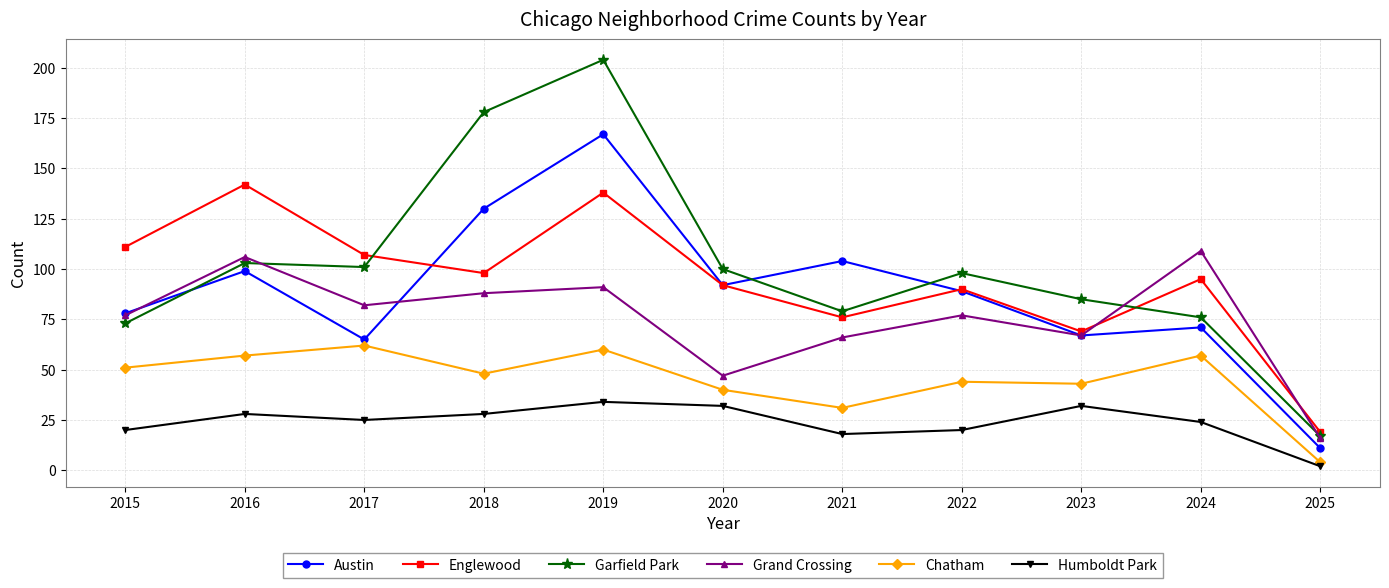

What is the total value across all series at 2016?

535